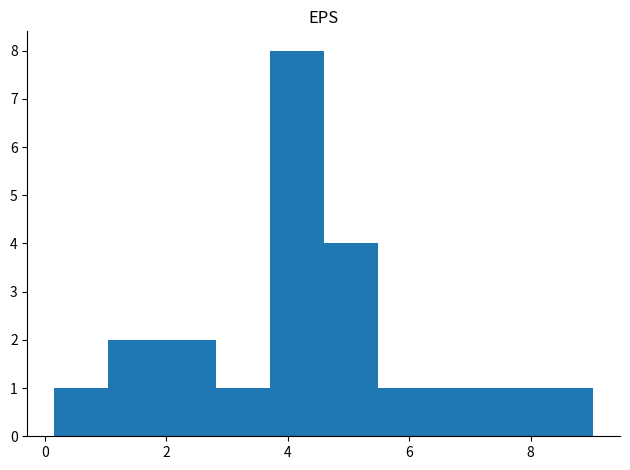

Reading left to right, list every bar in this chart as the range it spans on the x-axis followed by its height. Neither the bar edges nor the heights are printed on the chart, so give them approximately, as read against the axes.

0.2 to 1.0: 1
1.0 to 2.0: 2
2.0 to 2.8: 2
2.8 to 3.8: 1
3.8 to 4.6: 8
4.6 to 5.4: 4
5.4 to 6.4: 1
6.4 to 7.2: 1
7.2 to 8.2: 1
8.2 to 9.0: 1